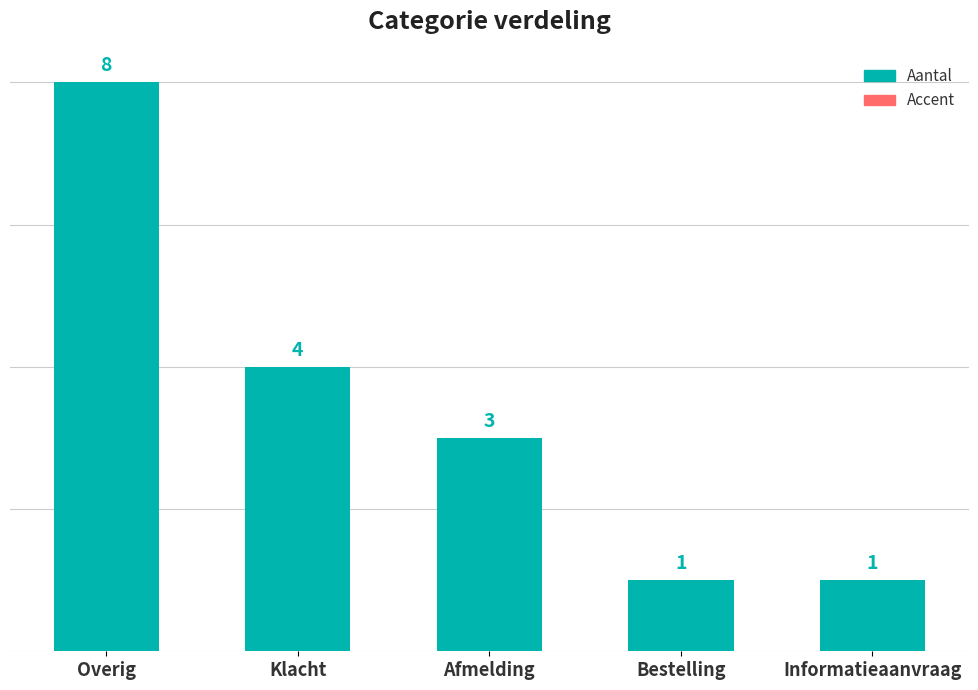

How many data points in Aantal are less than 3?

2